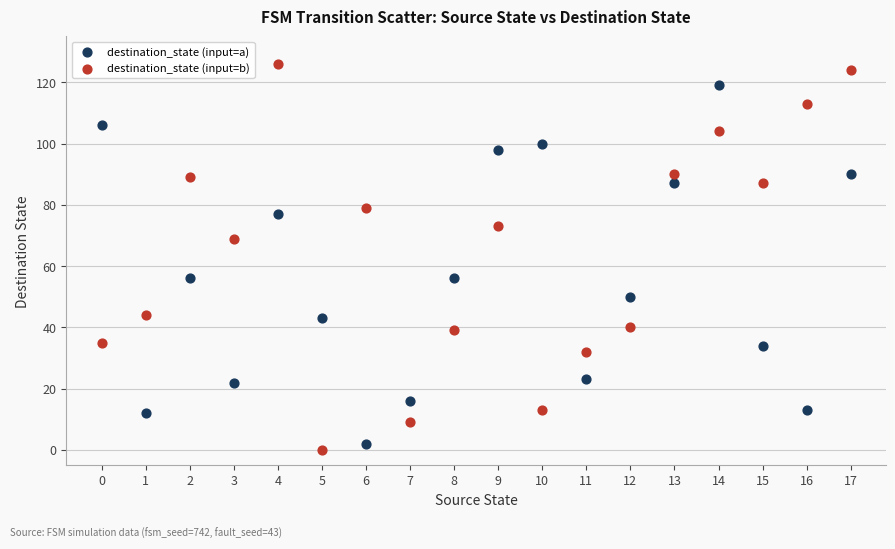

Across all data points, what is the range of Y values (max minus min)?

126